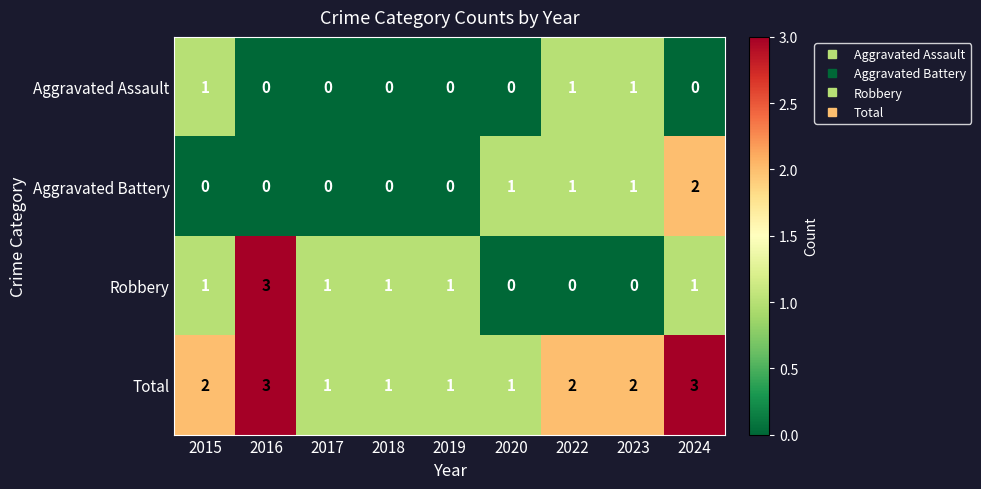

What is the total value across all series at 2024?

6